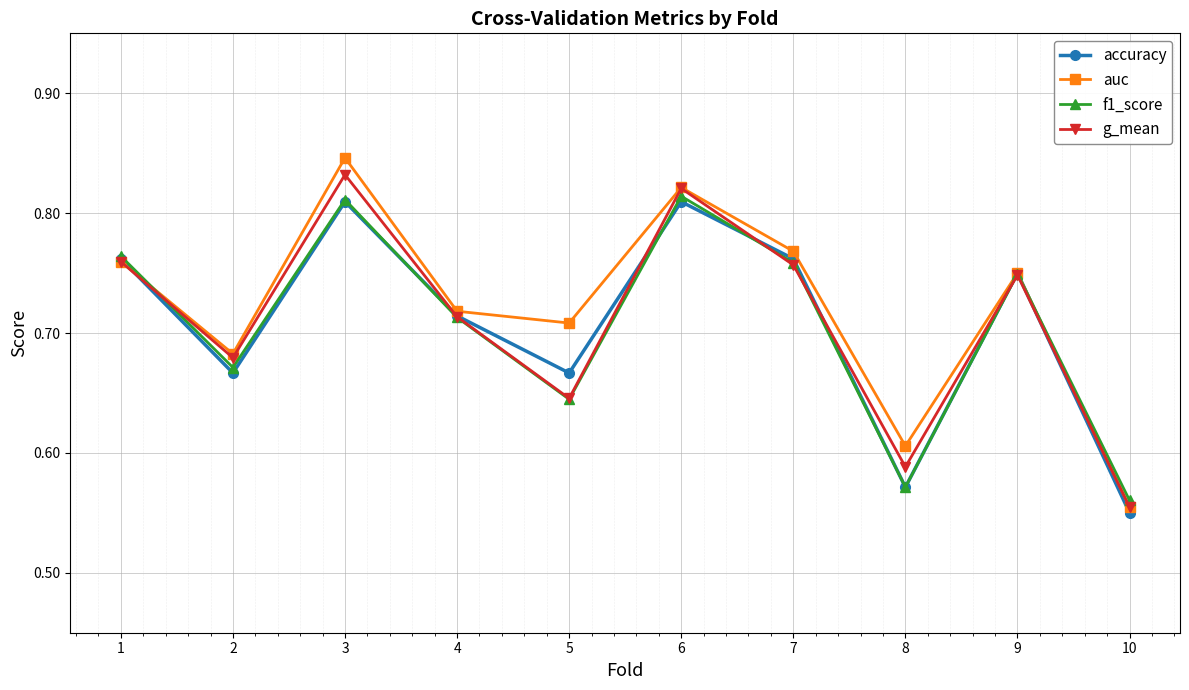

What is the sum of all auc values?

7.2